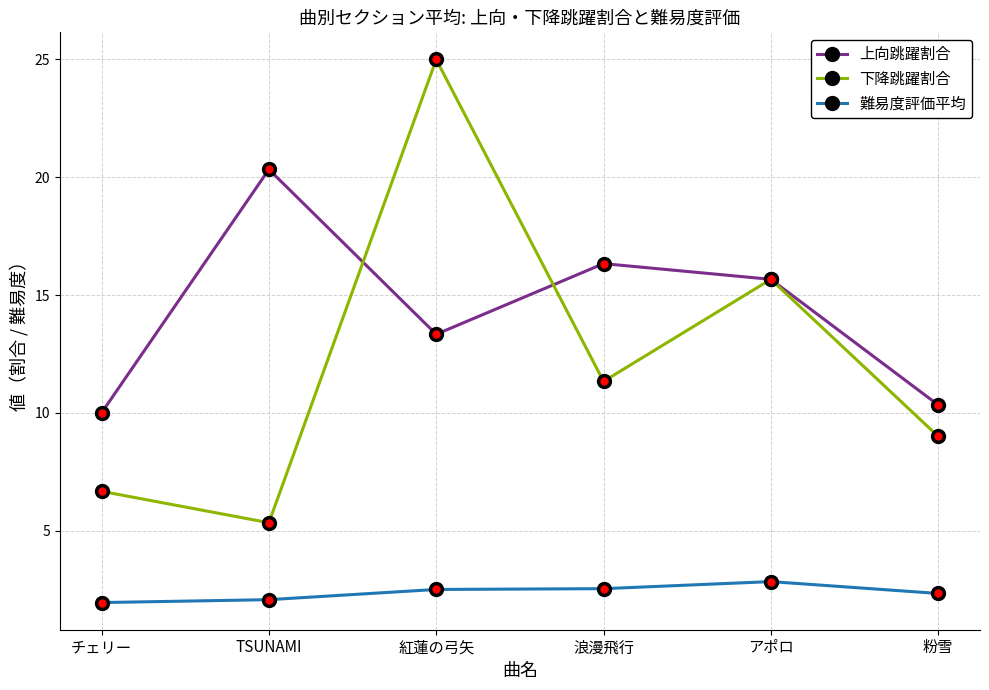

Where do 下降跳躍割合 and 上向跳躍割合 first cross each other?

TSUNAMI and 紅蓮の弓矢